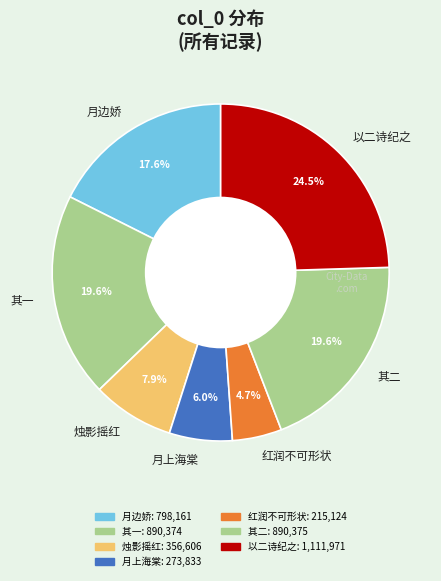

What is the ratio of the value at 以二诗纪之 to the value at 其二?

1.2